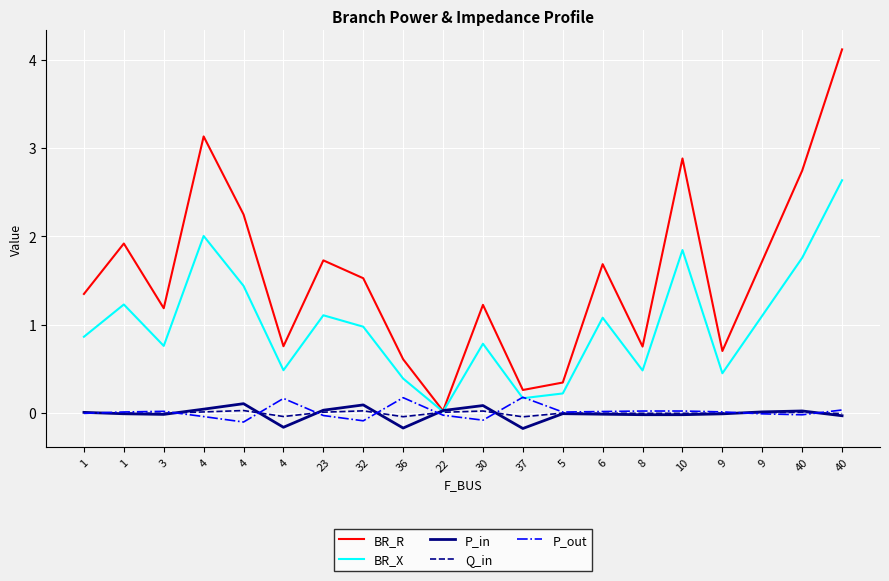

How many lines are shown in the chart?

5